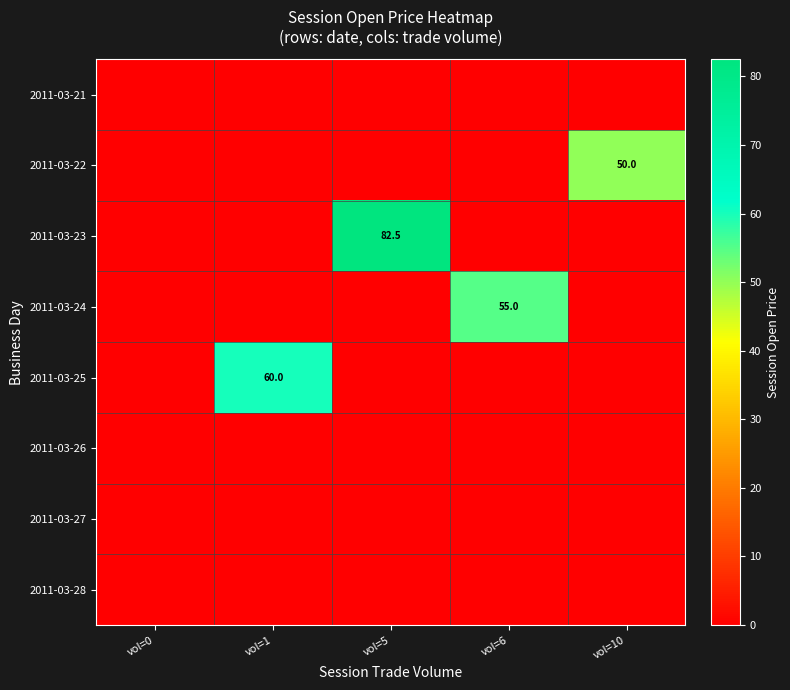

Where is 2011-03-26 nearest to the value 0?

vol=0